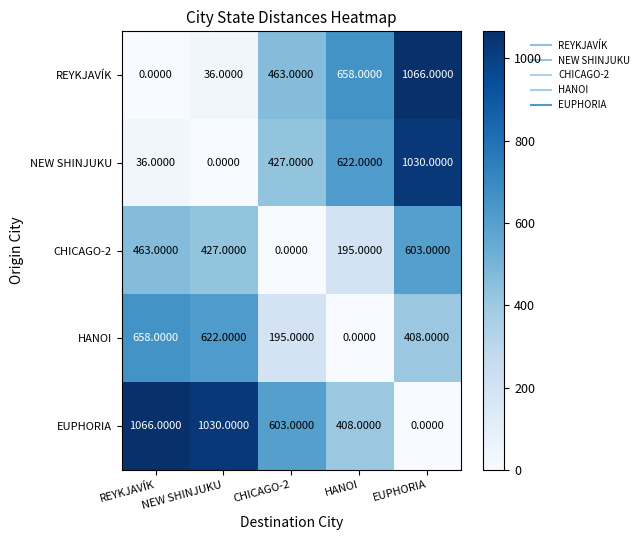

Which series has the largest total across all categories?

EUPHORIA